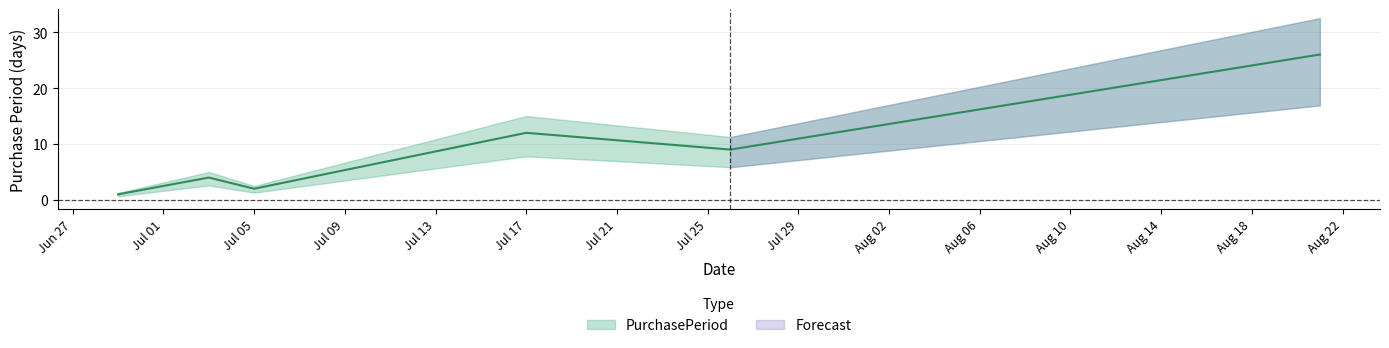

At which label does the data first exceed 9?

Jul 17